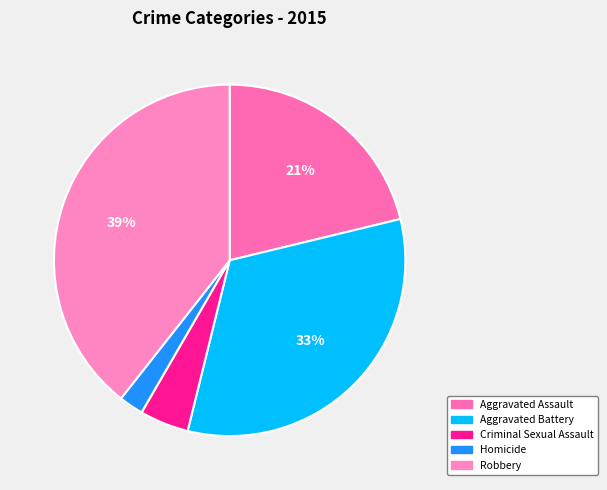

What percentage do Aggravated Battery and Criminal Sexual Assault together represent?

37.1%